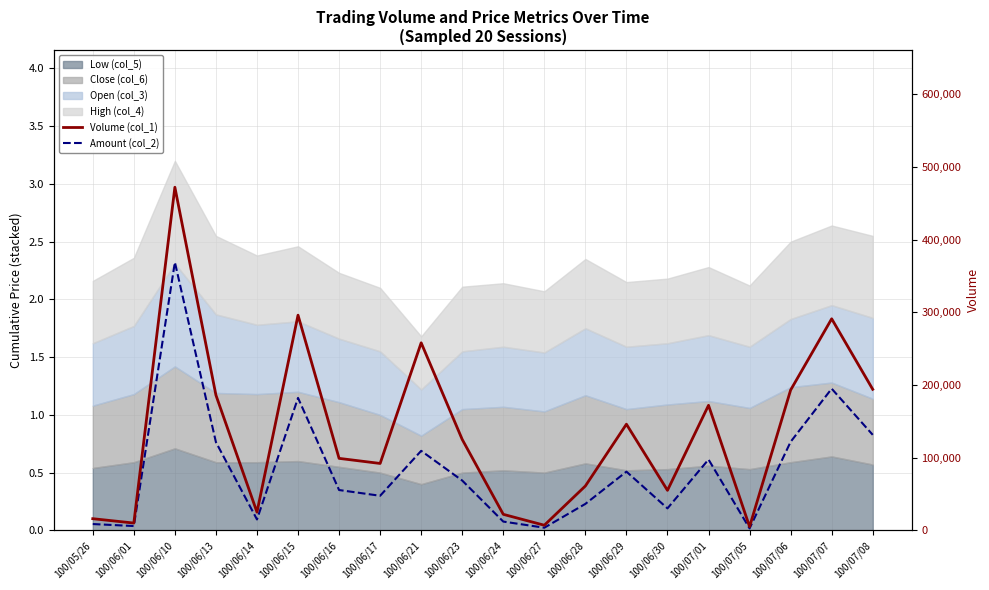

What is the sum of the Volume (col_1) values at 100/06/10 and 100/06/13?

658000